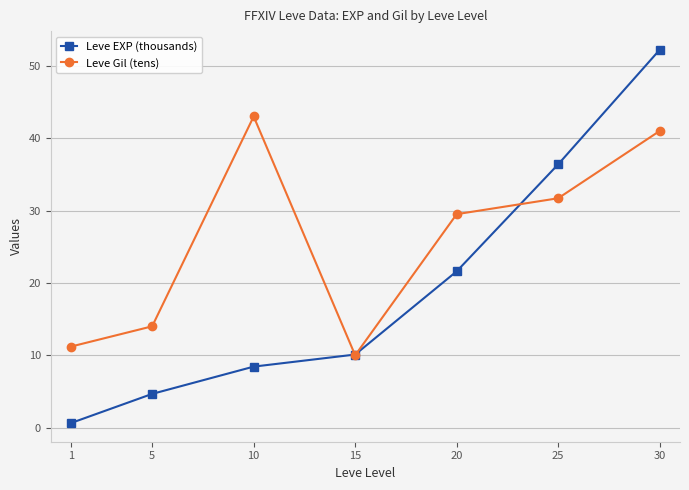

What value does the Leve Gil (tens) series have at 25?

31.7